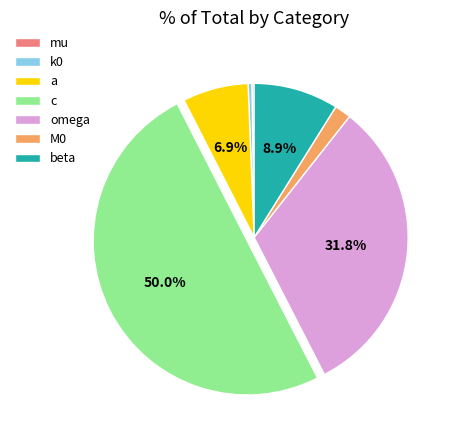

Combined, do M0 and omega account for over 50%?

No